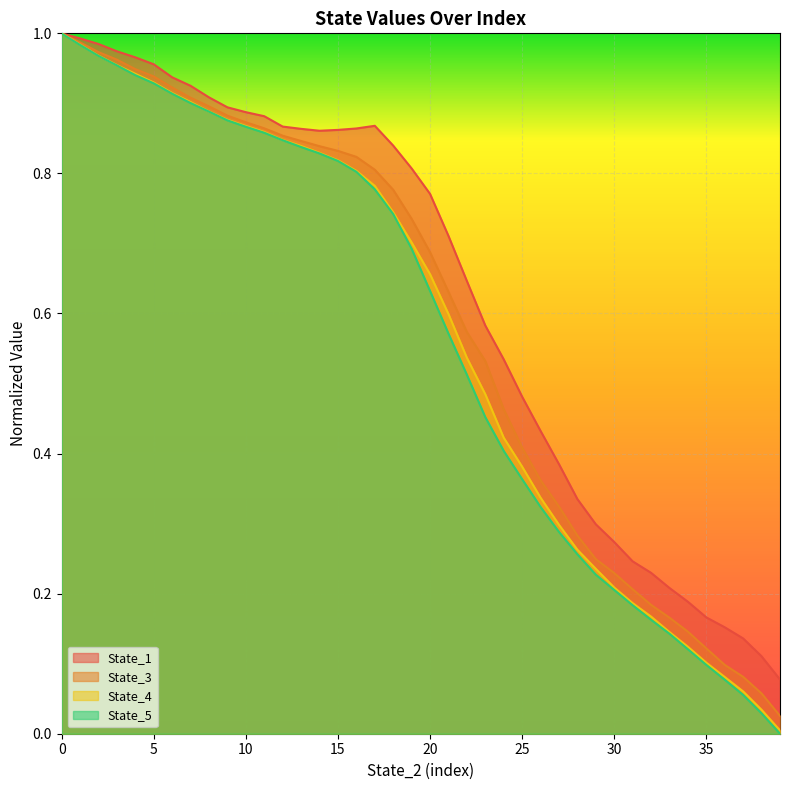

True or false: State_3 and State_5 cross at least once.

True